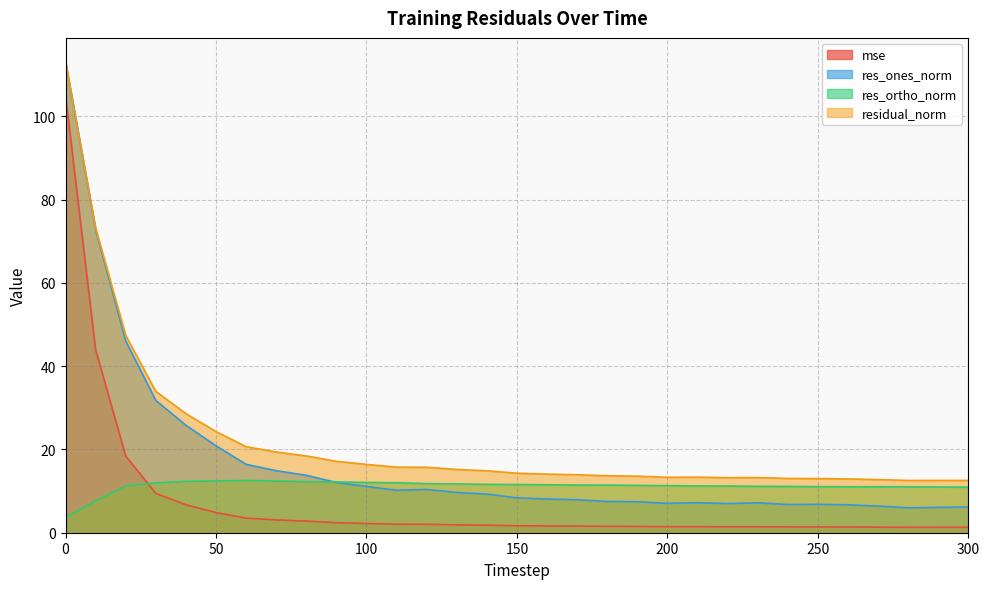

Rank the categories by residual_norm value from lowest to highest.

280, 290, 300, 270, 260, 250, 240, 220, 230, 200, 210, 190, 180, 170, 160, 150, 140, 130, 120, 110, 100, 90, 80, 70, 60, 50, 40, 30, 20, 10, 0